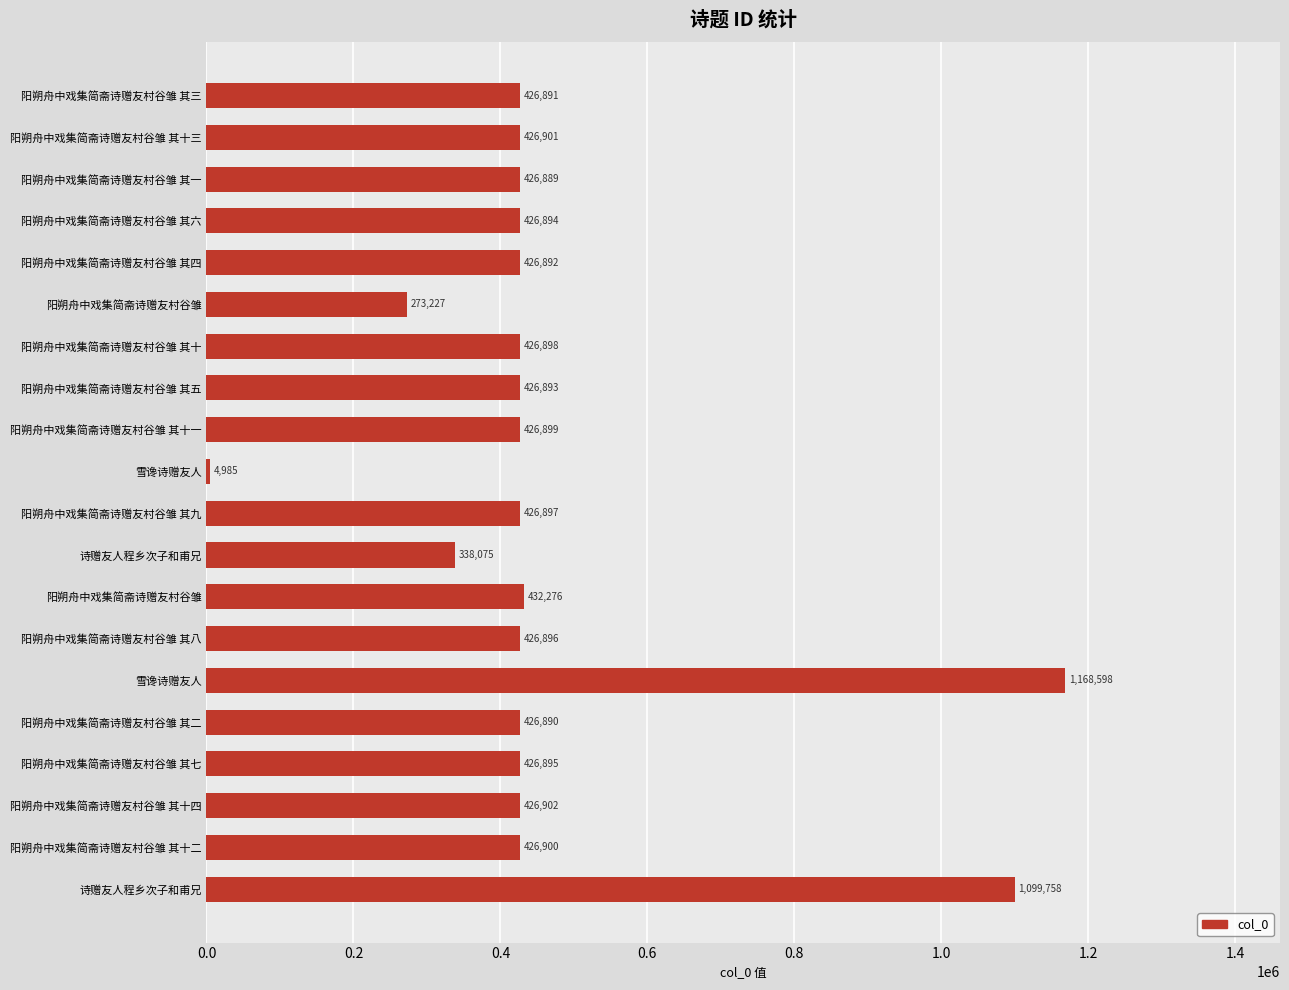

What is the greatest value displayed?

1168598